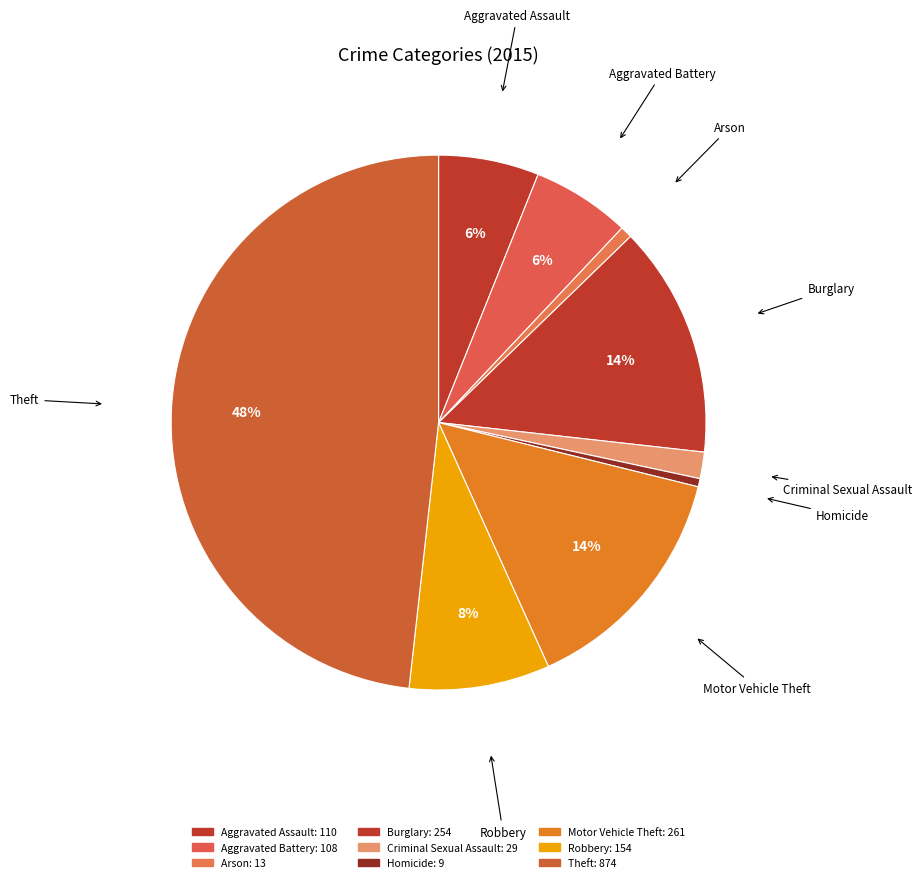

Rank the categories by value from lowest to highest.

Homicide, Arson, Criminal Sexual Assault, Aggravated Battery, Aggravated Assault, Robbery, Burglary, Motor Vehicle Theft, Theft